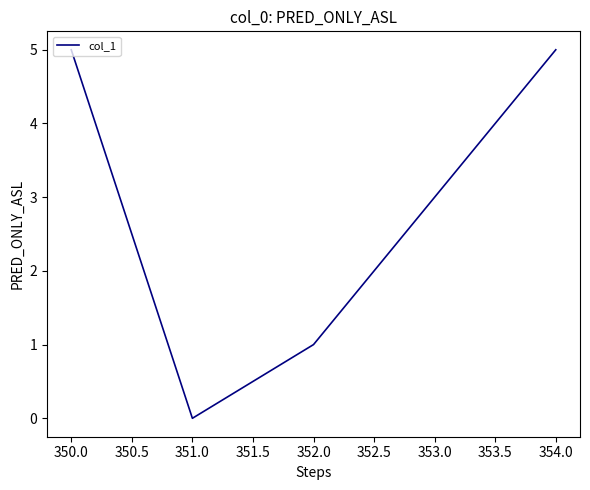

Reading left to right, list all the values displayed in this chart.

5	0	1	3	5